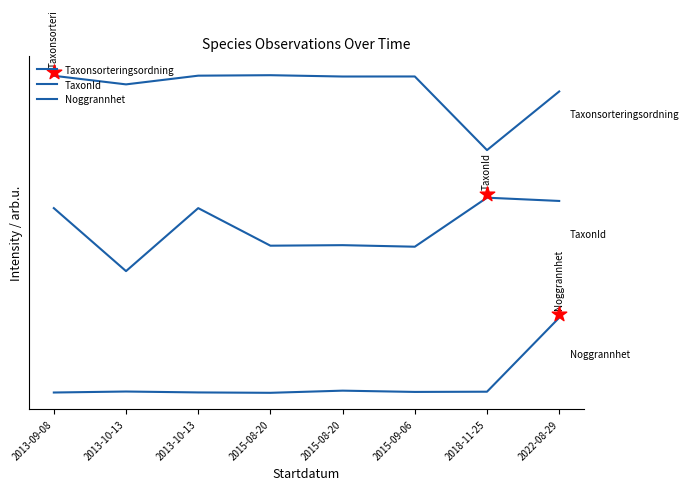

Which series contains the highest Y value?

Taxonsorteringsordning